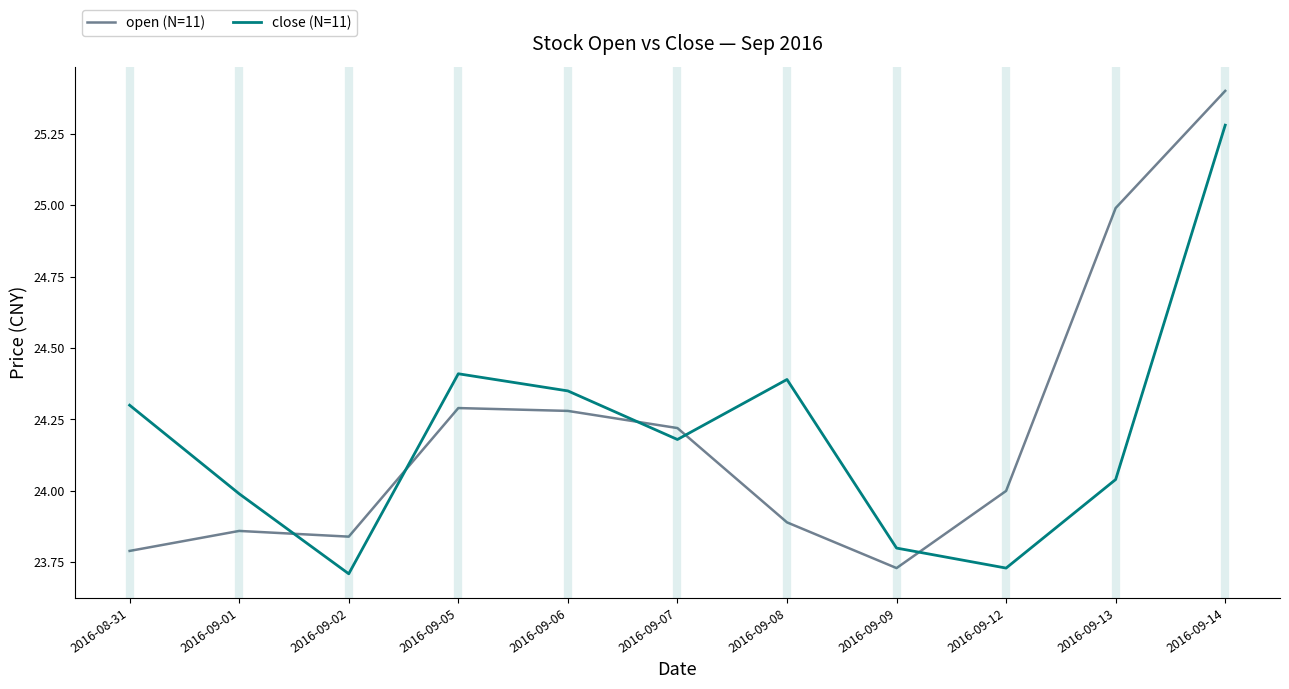

What are all the series names shown in the legend?

open (N=11), close (N=11)